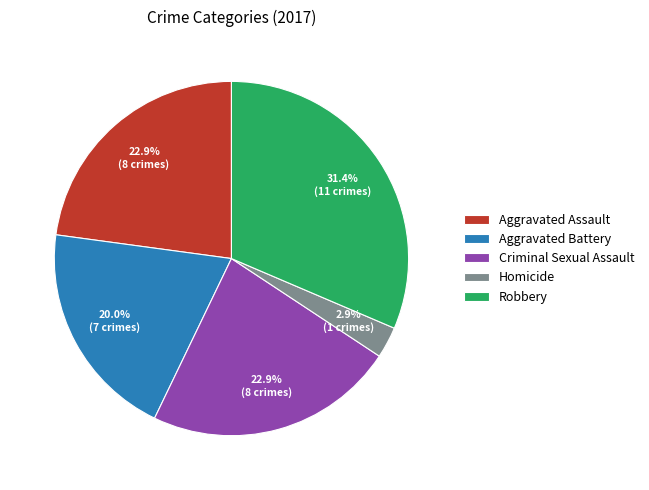

Is it true that Robbery is 31% of the pie?

True